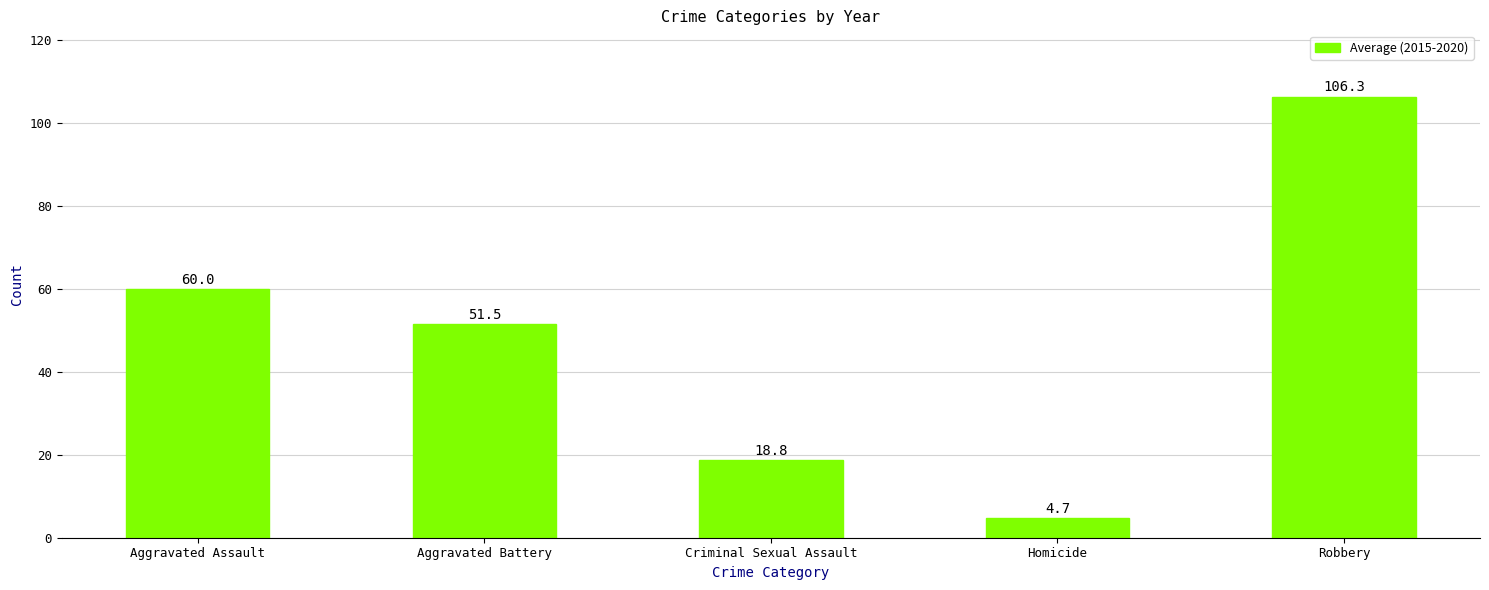

Where does the data first go above 51?

Aggravated Assault